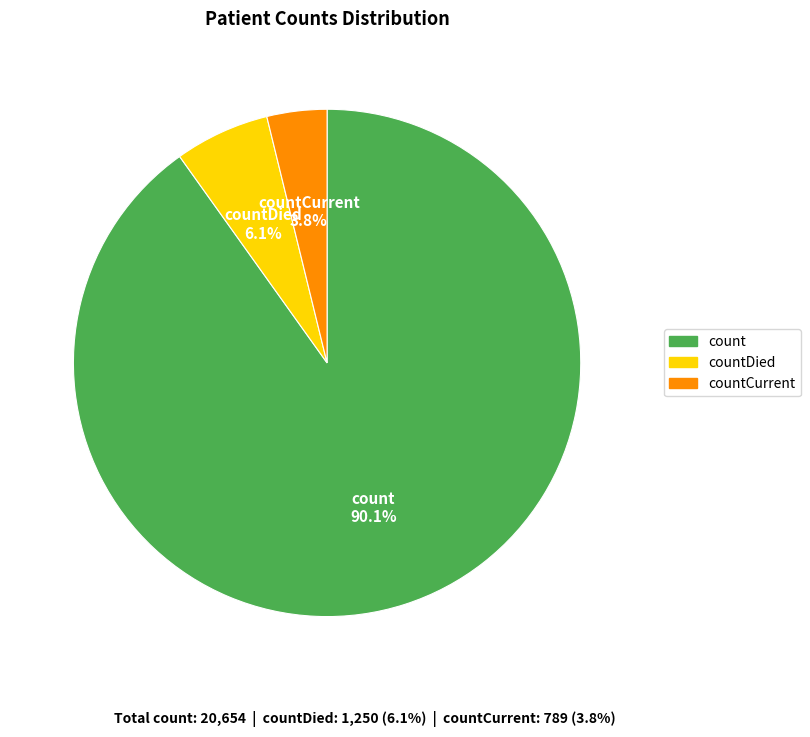

Is there any slice that represents more than half of the pie?

Yes